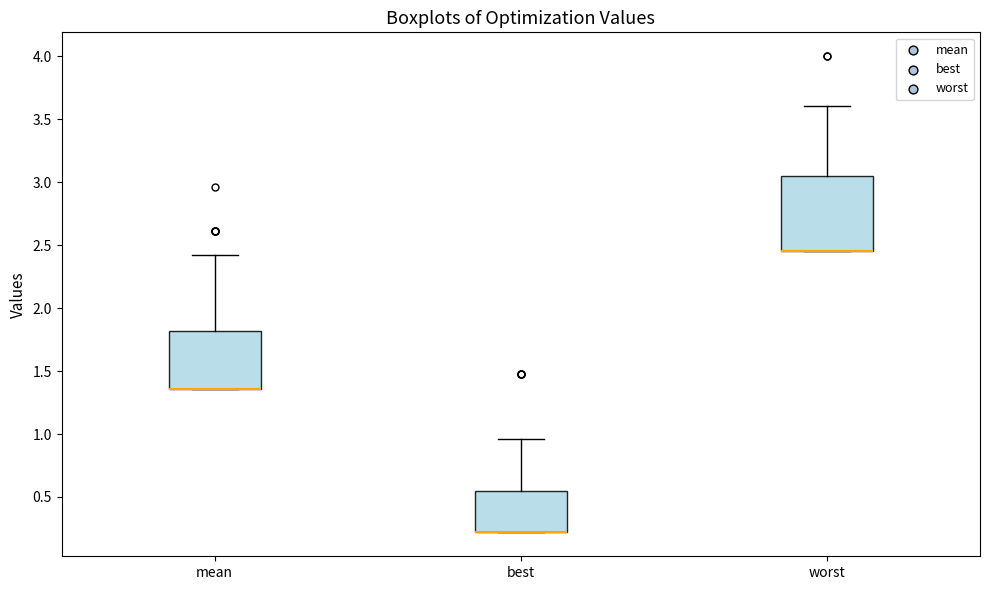

Reading left to right, read every box against the y-axis: the position of its median line, the range the box covers, and the ends of its whiskers. The values are not printed on the chart, so give them approximately, as read against the axis.

mean: median 1.35 (drawn on the box's lower edge), box 1.35 to 1.80, whiskers 1.35 to 2.40
best: median 0.20 (drawn on the box's lower edge), box 0.20 to 0.55, whiskers 0.20 to 0.95
worst: median 2.45 (drawn on the box's lower edge), box 2.45 to 3.05, whiskers 2.45 to 3.60